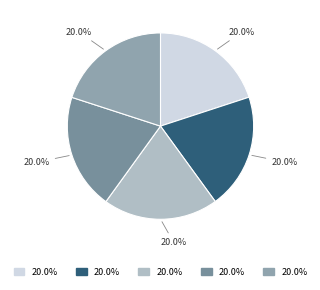

Rank the categories by value from highest to lowest.

4, 2, 5, 1, 3